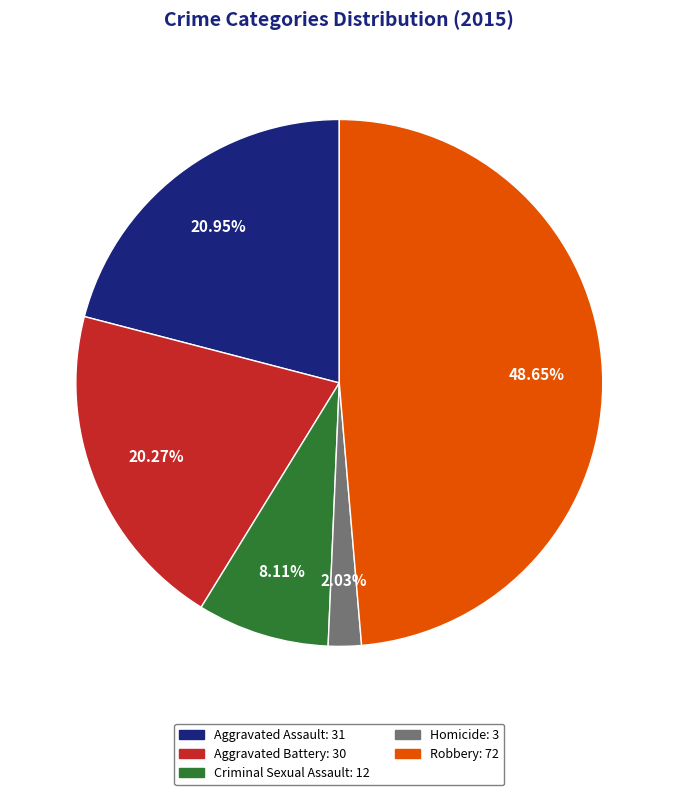

What percentage do Homicide and Aggravated Assault together represent?

23.0%